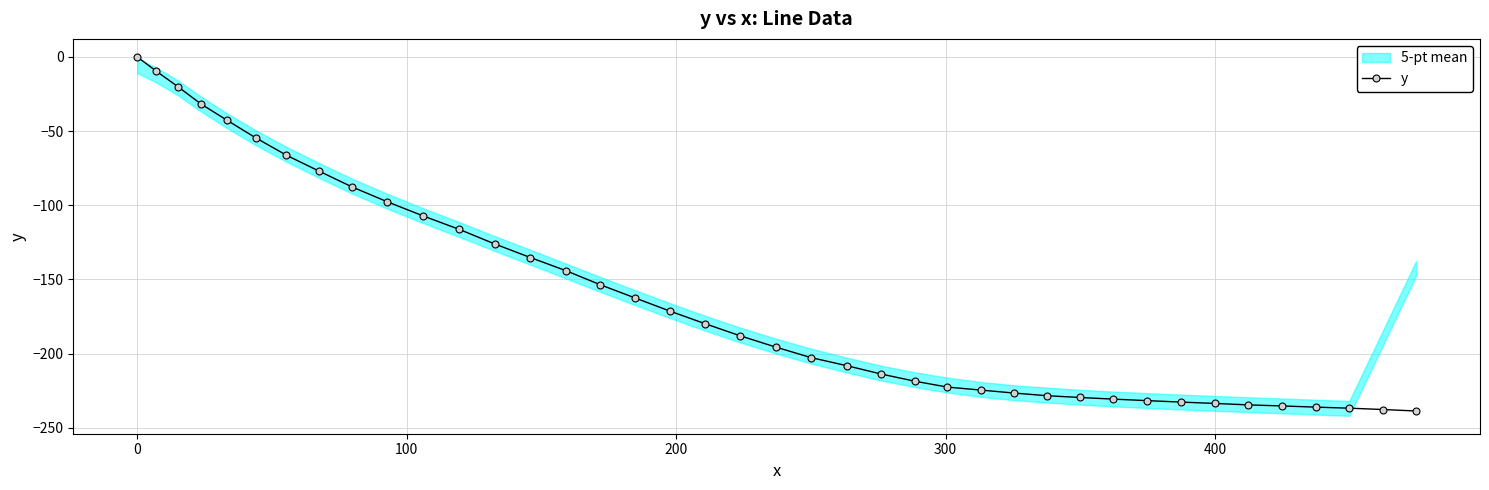

Reading left to right, extract all data points from this chart.

0.0	-9.7	-20.1	-31.8	-42.8	-54.6	-66.3	-77.1	-87.7	-97.5	-107.1	-116.3	-126.0	-135.2	-144.0	-153.5	-162.4	-171.3	-179.7	-187.9	-195.5	-202.6	-208.1	-213.7	-218.5	-222.5	-224.5	-226.5	-228.3	-229.5	-230.6	-231.6	-232.6	-233.5	-234.5	-235.2	-236.0	-236.7	-237.6	-238.6